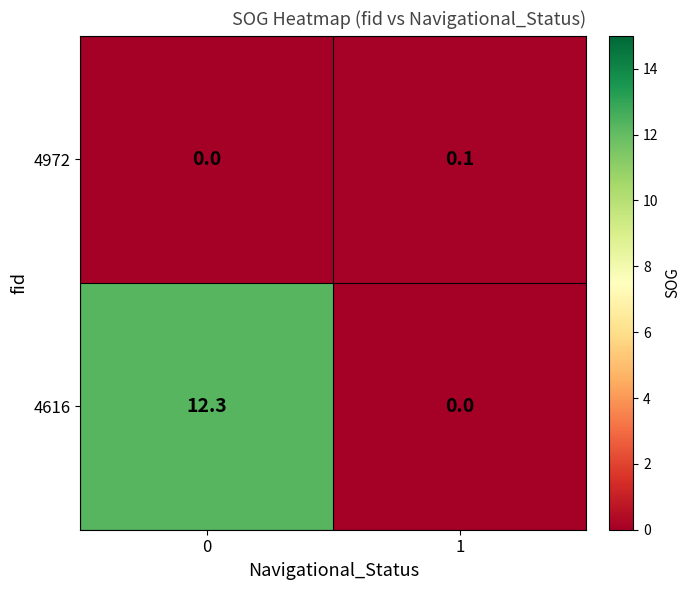

Reading left to right, extract all data points from this chart.

4972: 0.0	0.1
4616: 12.3	0.0